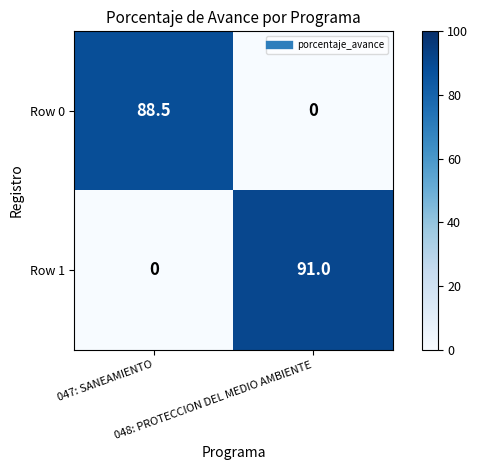

Rank the series by their average value, from highest to lowest.

Row 1, Row 0